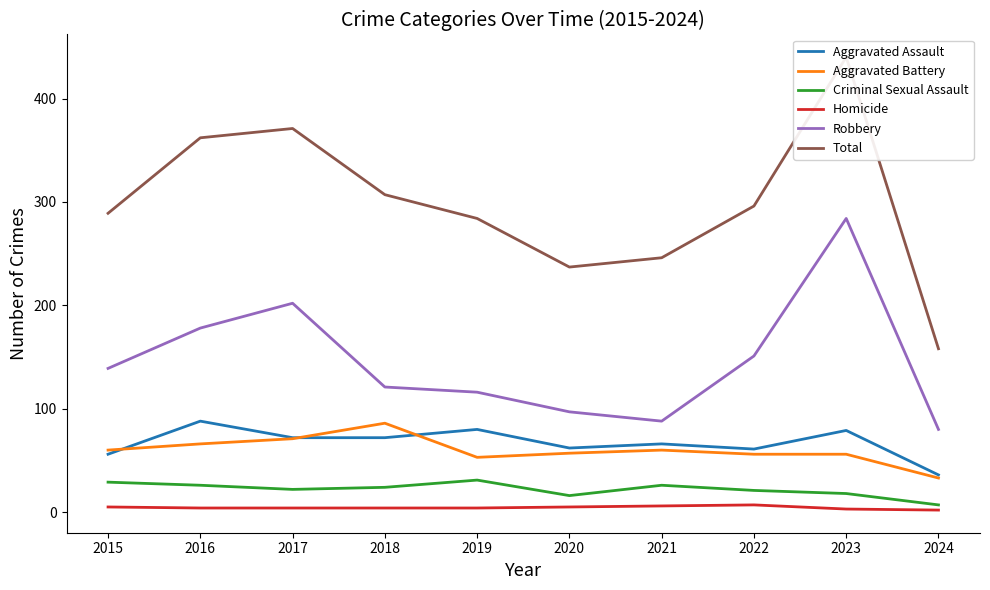

Is the value of Robbery at 2024 greater than the value of Homicide at 2020?

Yes